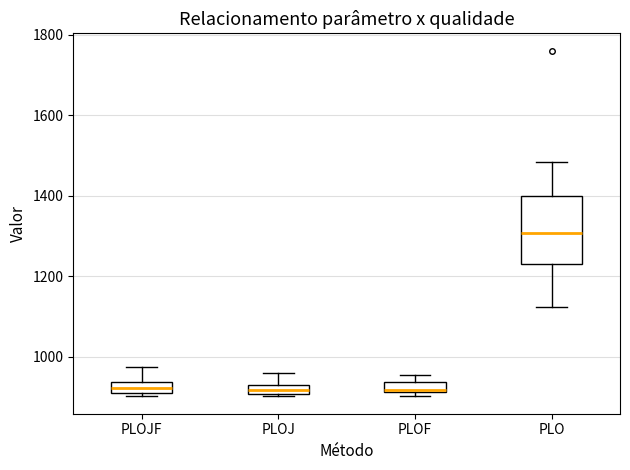

Where does the upper whisker of the box for PLO end on the y-axis? The values are not printed on the chart, so give them approximately, as read against the axis.

1480